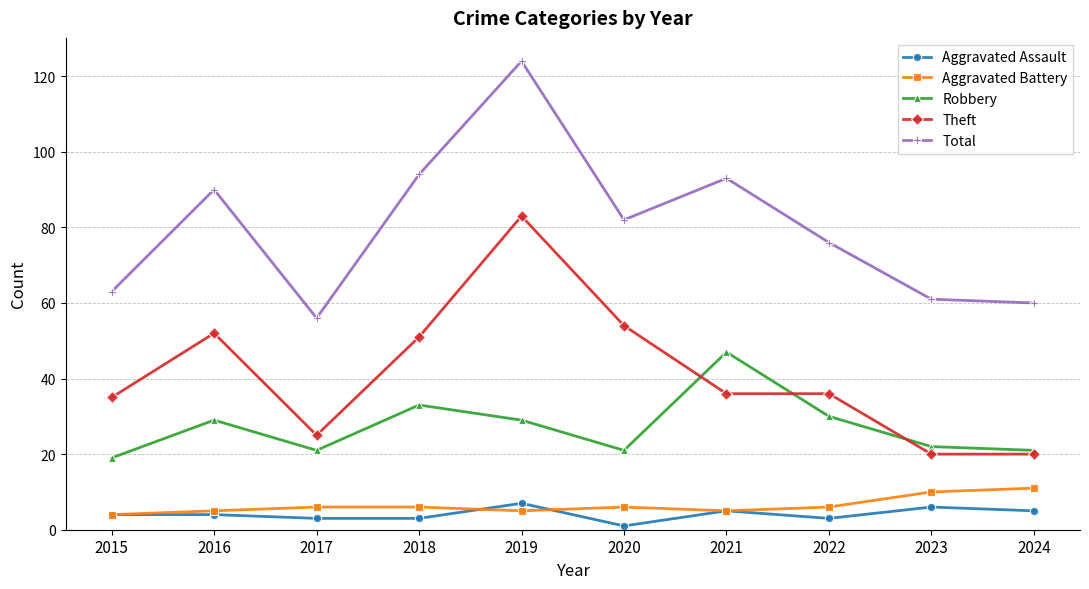

Which category has the highest value across all series?

2019